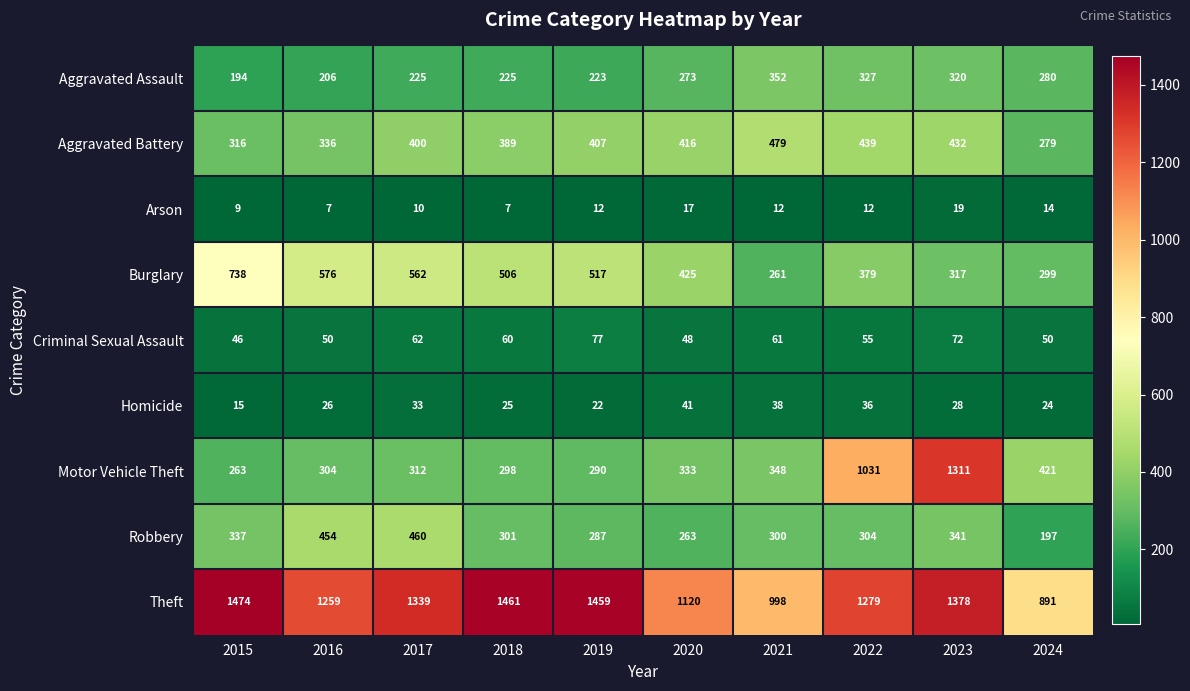

At 2022, list the series in order from largest to smallest.

Theft, Motor Vehicle Theft, Aggravated Battery, Burglary, Aggravated Assault, Robbery, Criminal Sexual Assault, Homicide, Arson